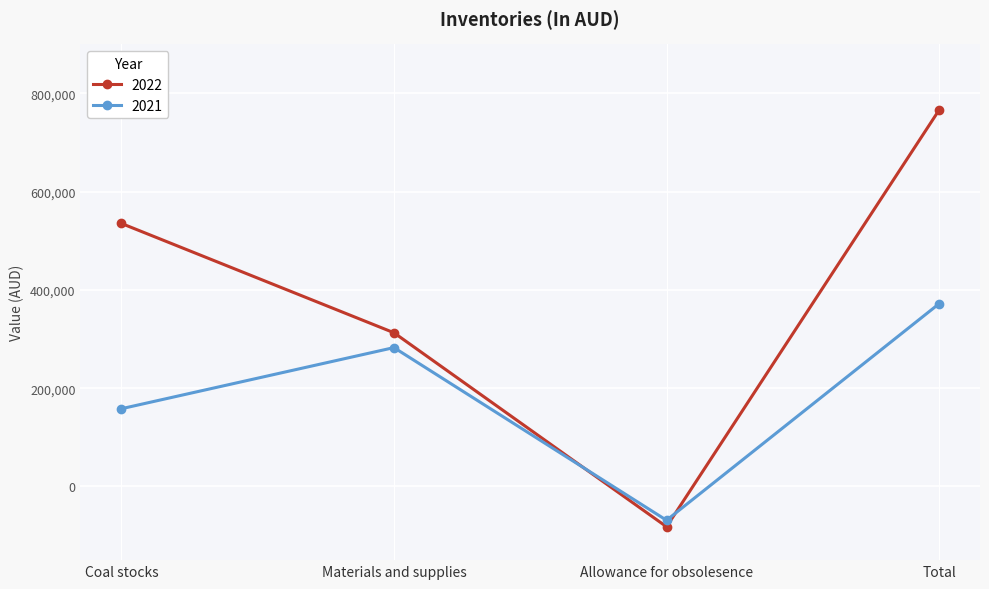

Where is the first local maximum for 2021?

Materials and supplies